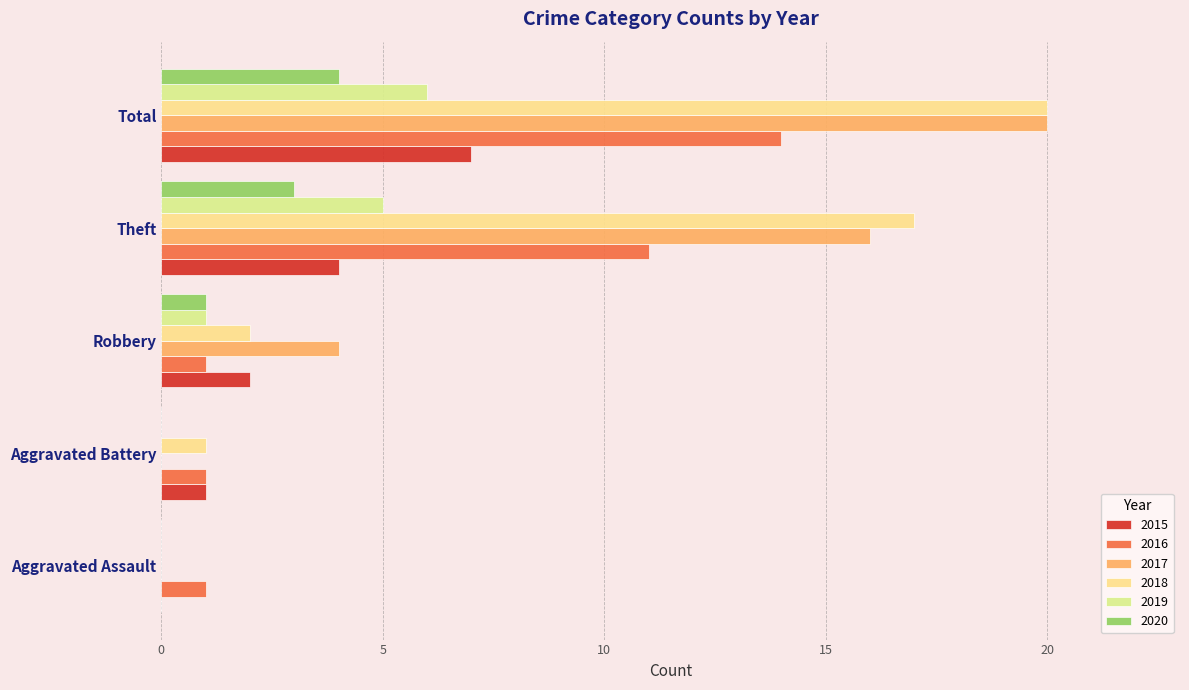

How many positive values does the 2015 series have?

4